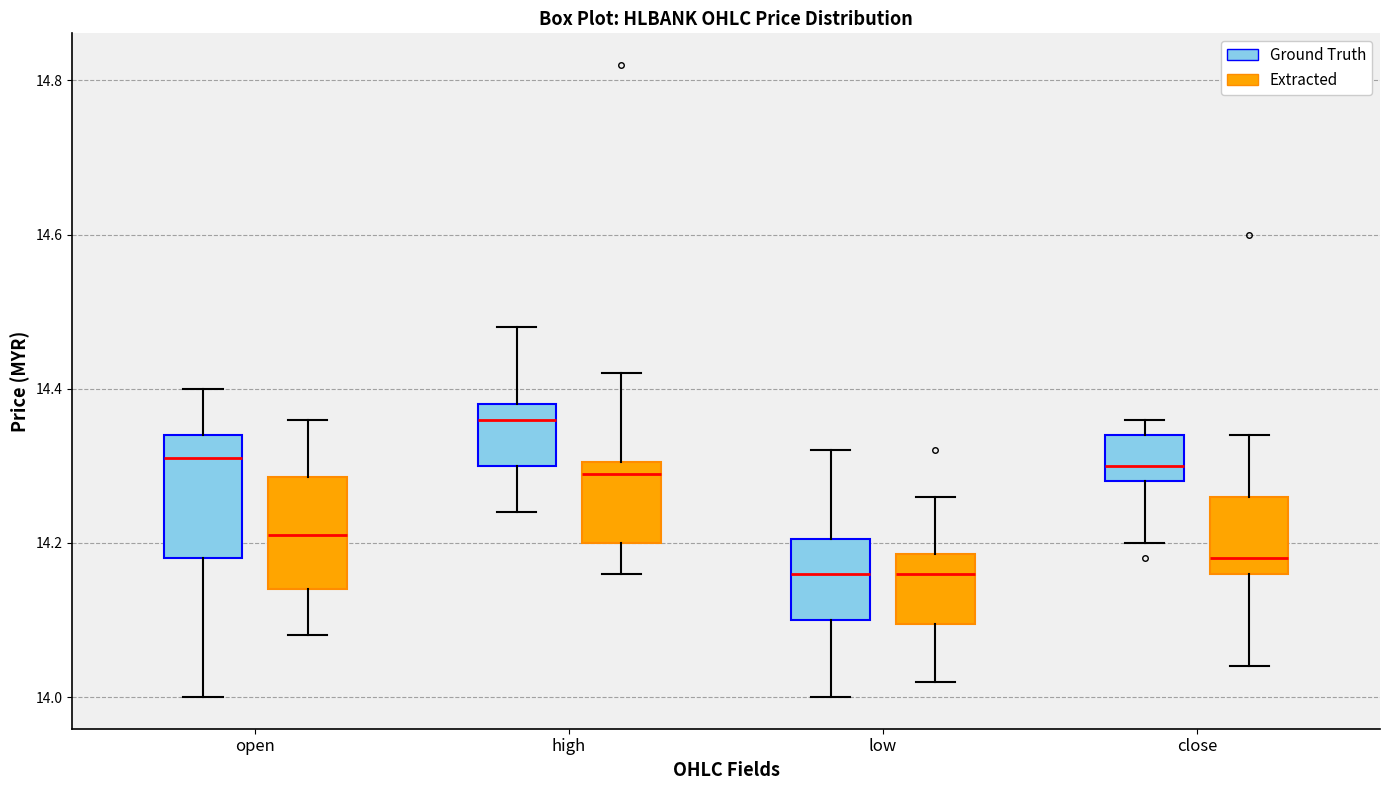

Reading left to right, transcribe this box plot: for each box, give where its median line is, the range the box spans, and where its two whiskers end, as read against the y-axis. The values are not printed on the chart, so give them approximately, as read against the axis.

open (Ground Truth): median 14.32, box 14.18 to 14.34, whiskers 14.00 to 14.40
open (Extracted): median 14.22, box 14.14 to 14.28, whiskers 14.08 to 14.36
high (Ground Truth): median 14.36, box 14.30 to 14.38, whiskers 14.24 to 14.48
high (Extracted): median 14.30 (just below the box's upper edge), box 14.20 to 14.30, whiskers 14.16 to 14.42
low (Ground Truth): median 14.16, box 14.10 to 14.20, whiskers 14.00 to 14.32
low (Extracted): median 14.16, box 14.10 to 14.18, whiskers 14.02 to 14.26
close (Ground Truth): median 14.30, box 14.28 to 14.34, whiskers 14.20 to 14.36
close (Extracted): median 14.18, box 14.16 to 14.26, whiskers 14.04 to 14.34